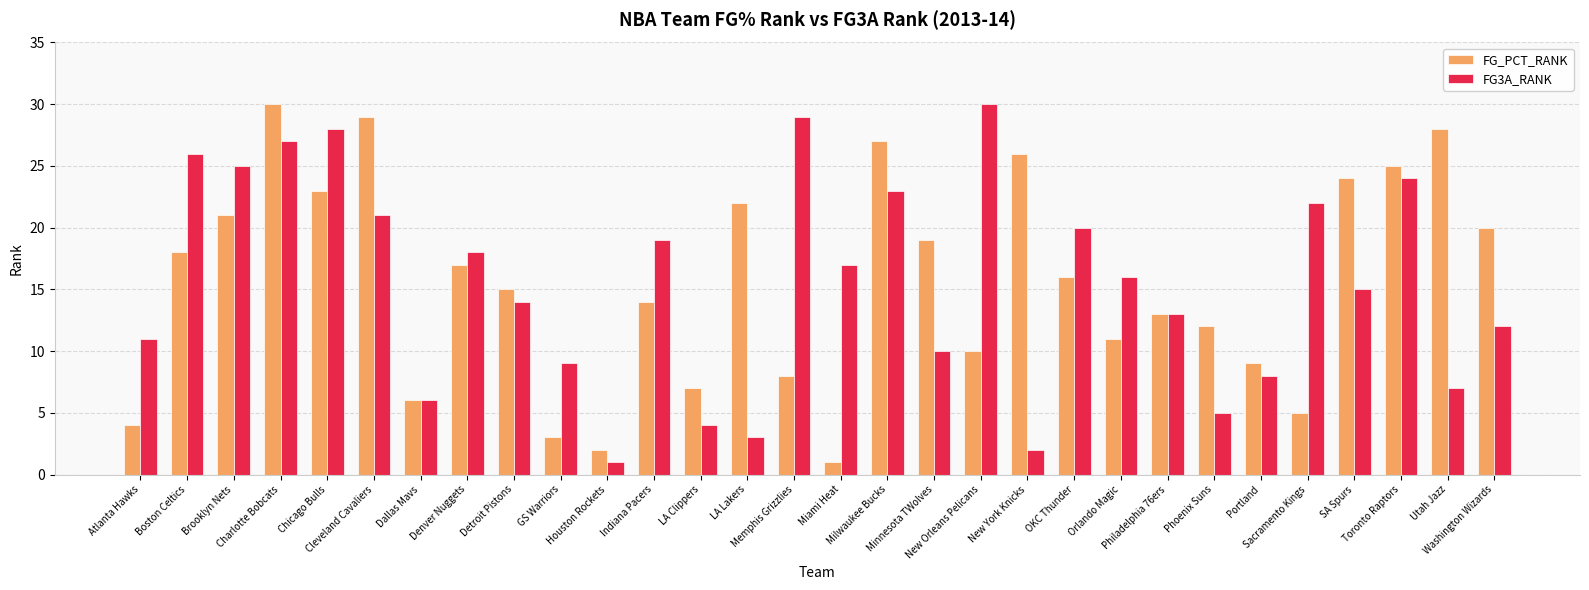

At which label does FG3A_RANK reach its peak?

New Orleans Pelicans